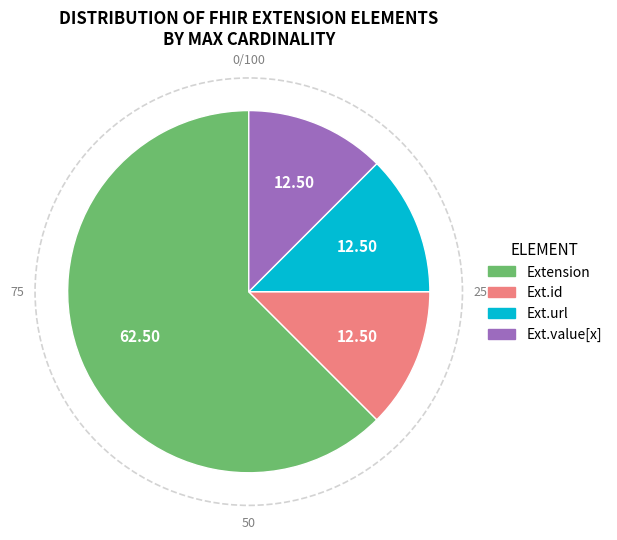

Does any single category account for the majority?

Yes